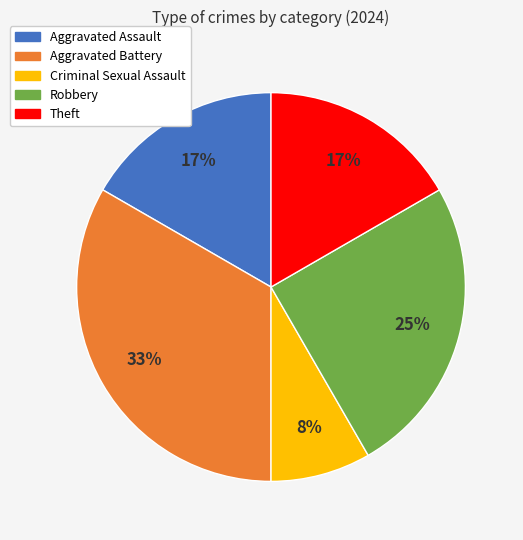

To the nearest percent, what percentage of the pie is Robbery?

25%